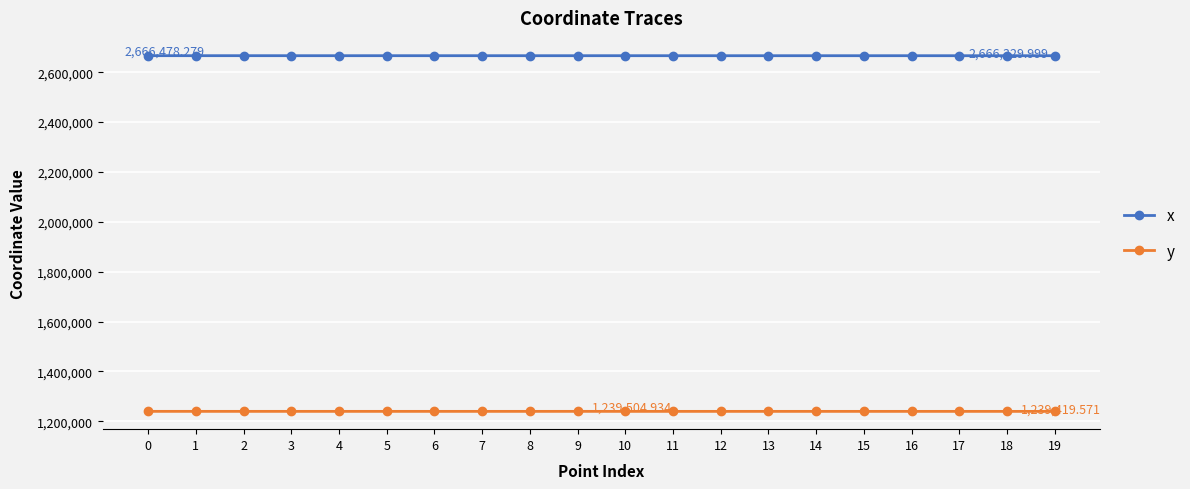

What is the spread (max minus min) of values at 19?

1426949.9